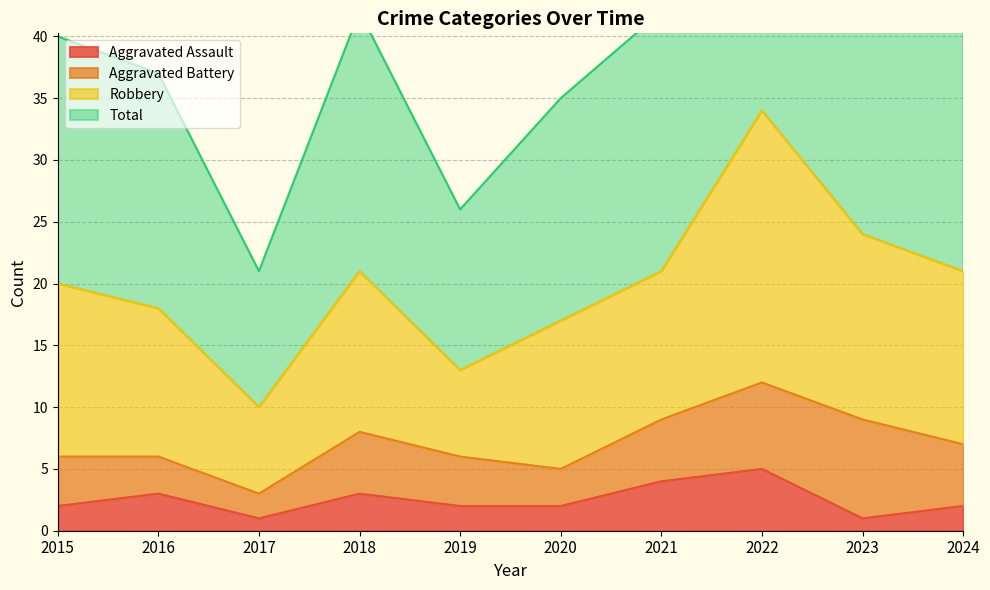

Which label corresponds to the smallest value in the chart?

2017